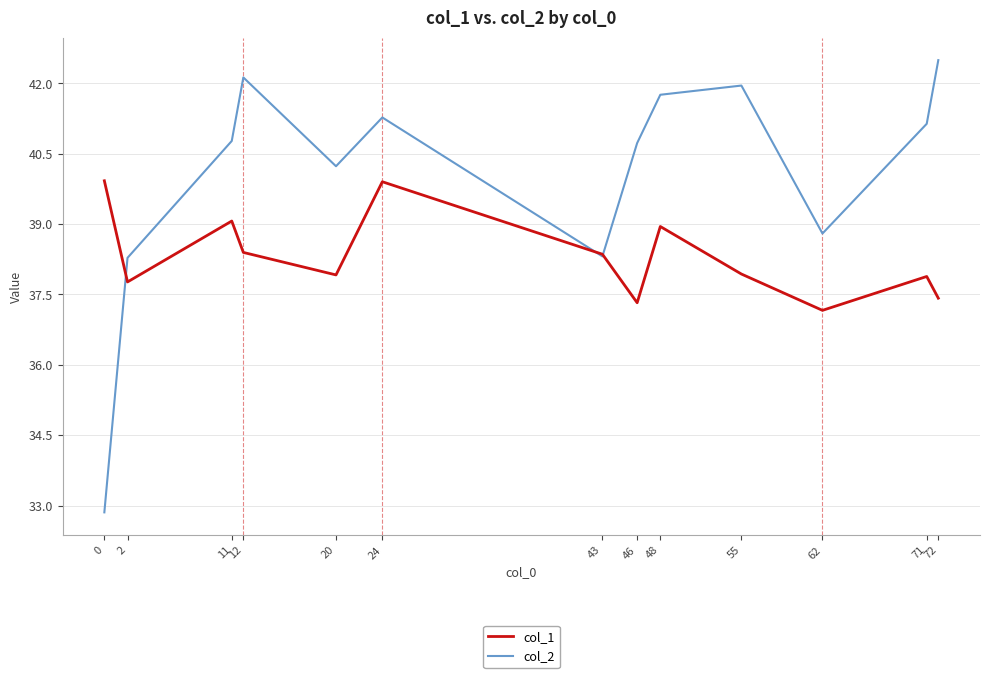

What is the sum of all col_1 values?

498.0